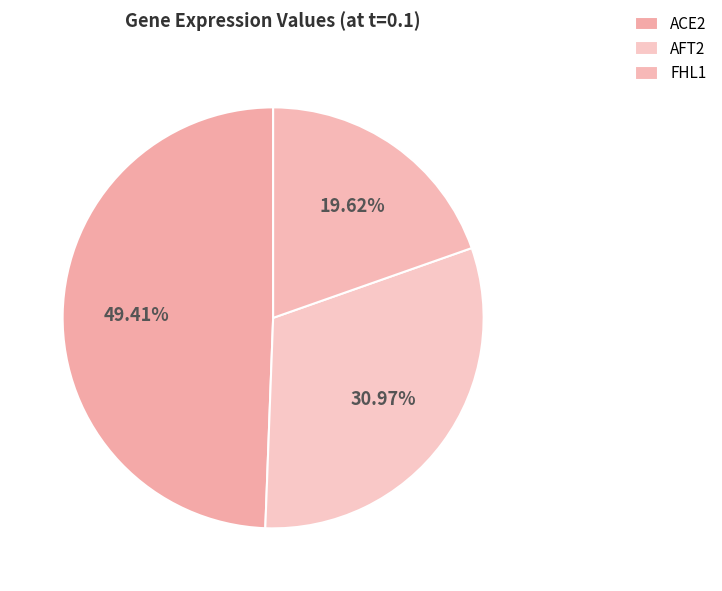

Count the number of slices in the pie.

3